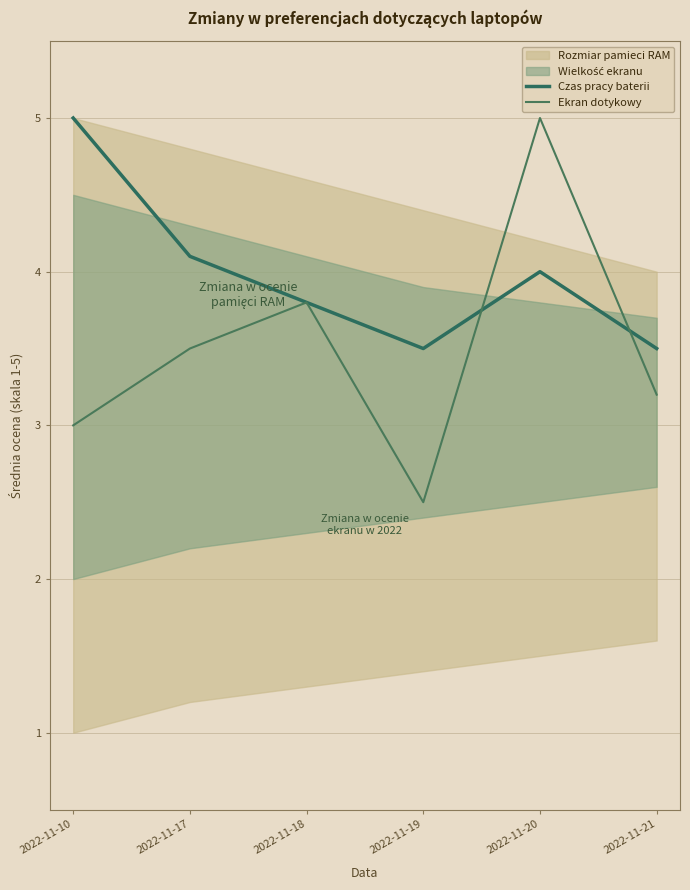

Which has a higher value, 2022-11-10 or 2022-11-19?

2022-11-10